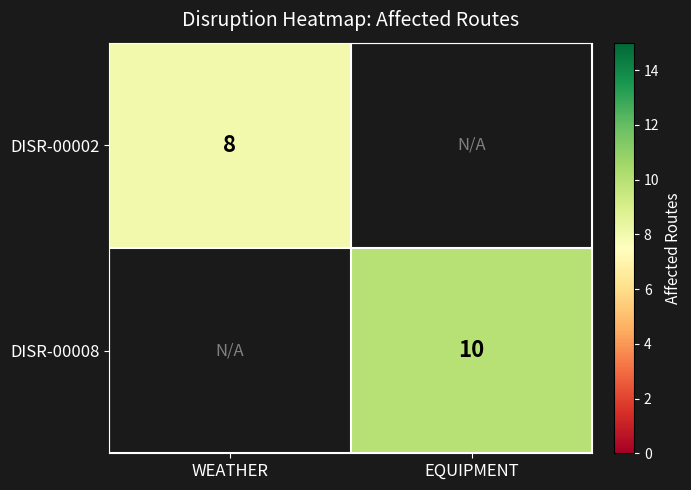

The DISR-00002 series shows 12 at WEATHER. True or false?

False